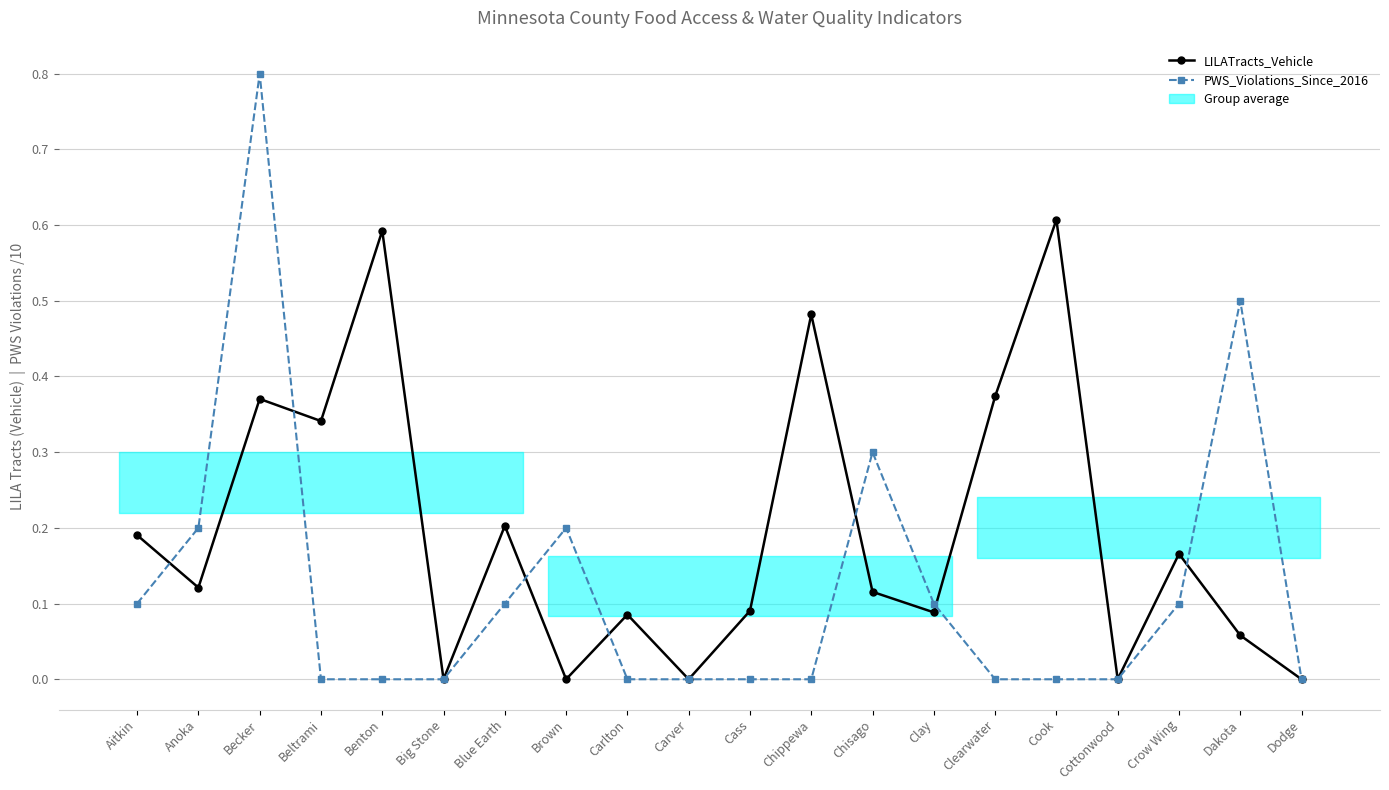

Is it true that PWS_Violations_Since_2016 equals 0.5 at Benton?

False